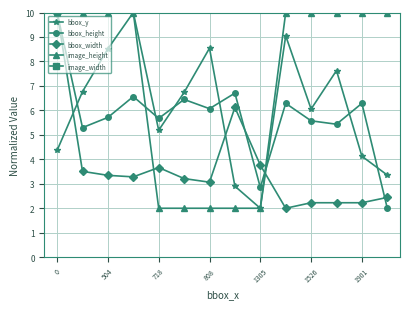

How many lines are shown in the chart?

5